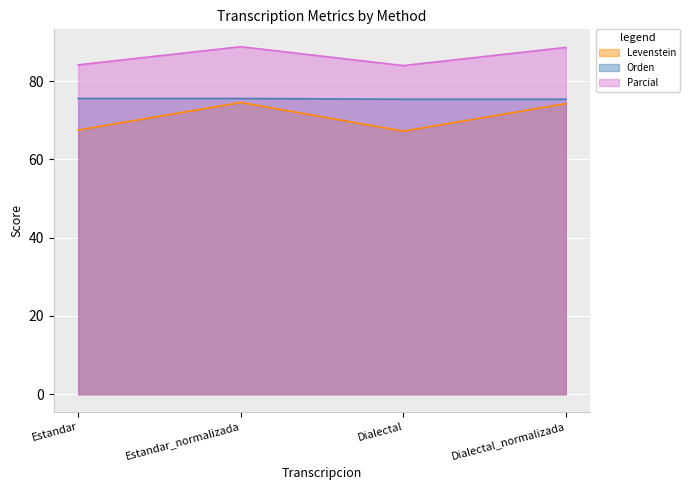

What is the average value of the Orden series?

75.5